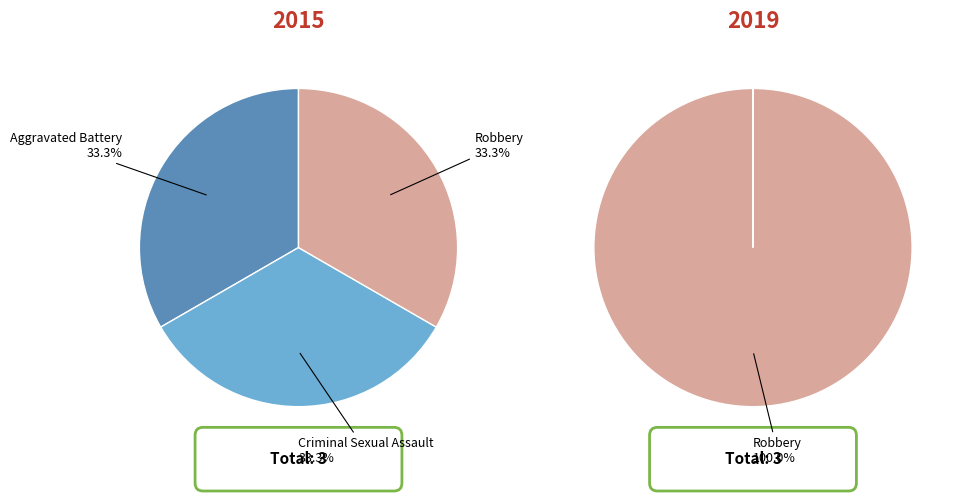

Which has a higher value, Aggravated Battery or Robbery?

Robbery